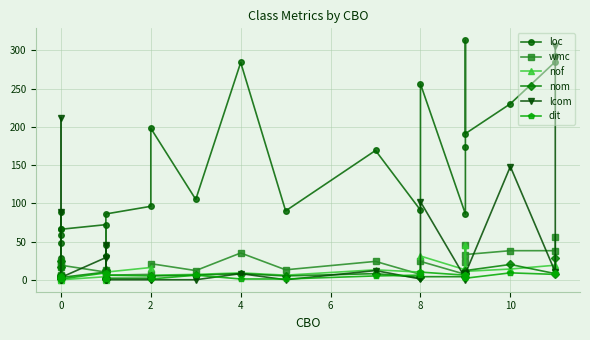

Which series has the widest spread of values?

loc